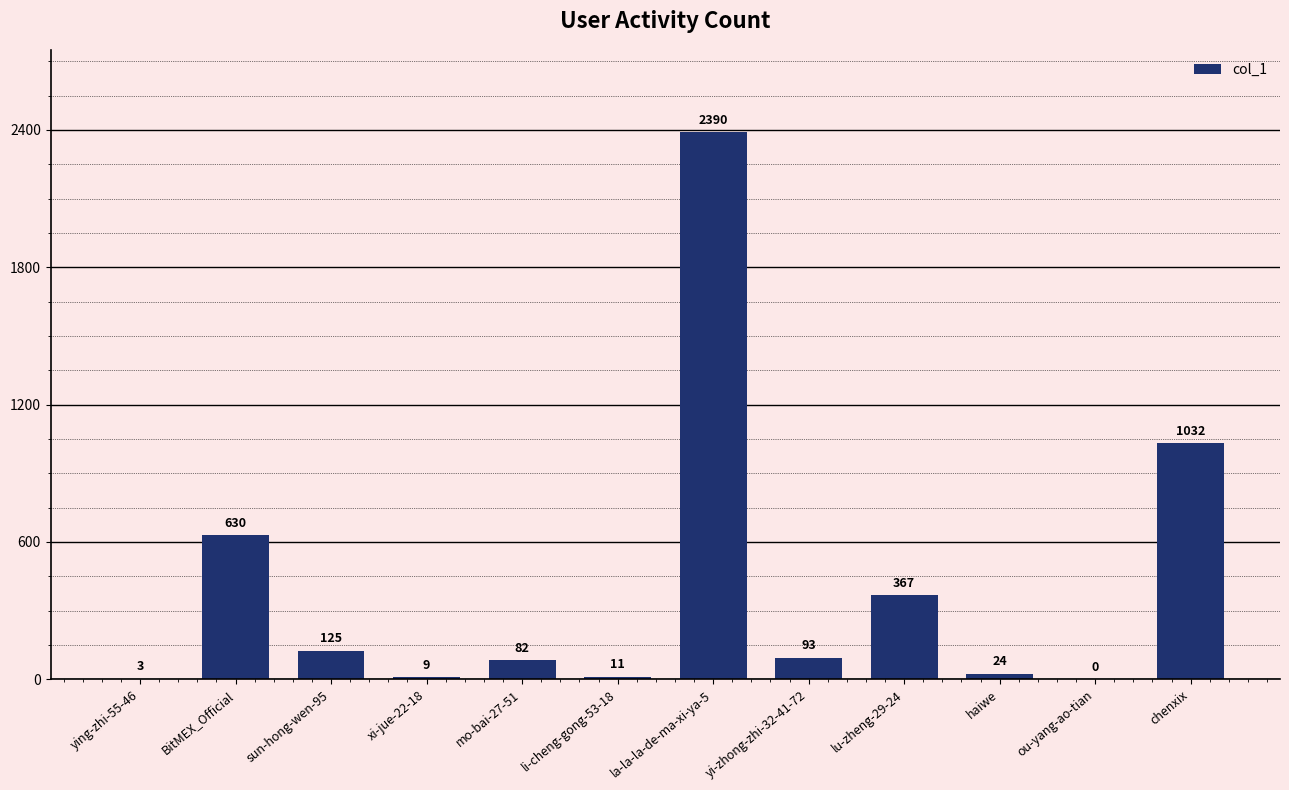

At which label does the data first exceed 93?

BitMEX_Official